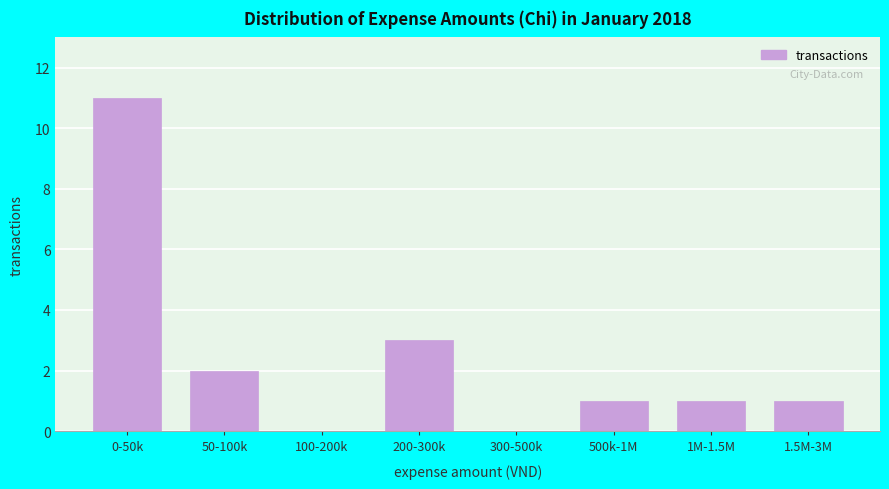

Reading left to right, transcribe all the data shown in this chart.

0-50k=11	50-100k=2	100-200k=0	200-300k=3	300-500k=0	500k-1M=1	1M-1.5M=1	1.5M-3M=1